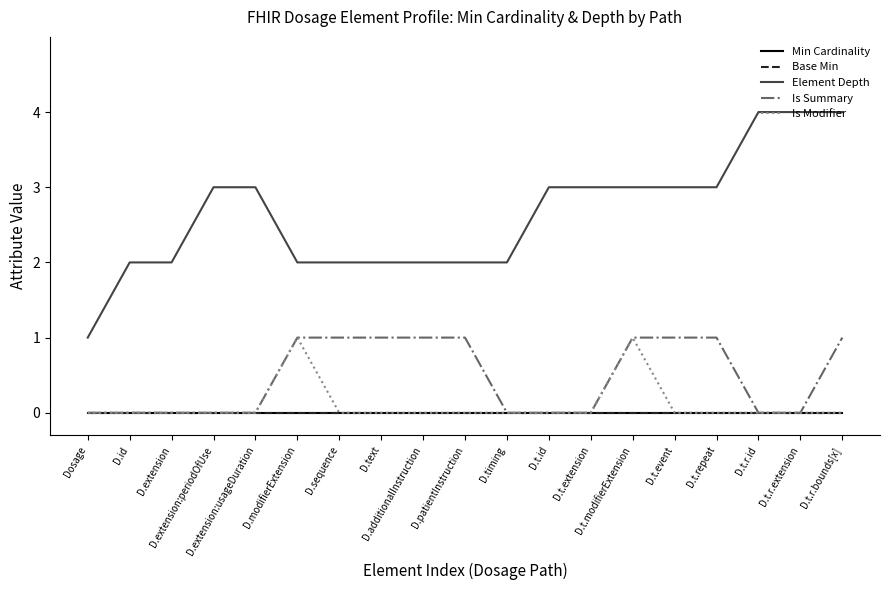

Does the chart have visible grid lines?

No